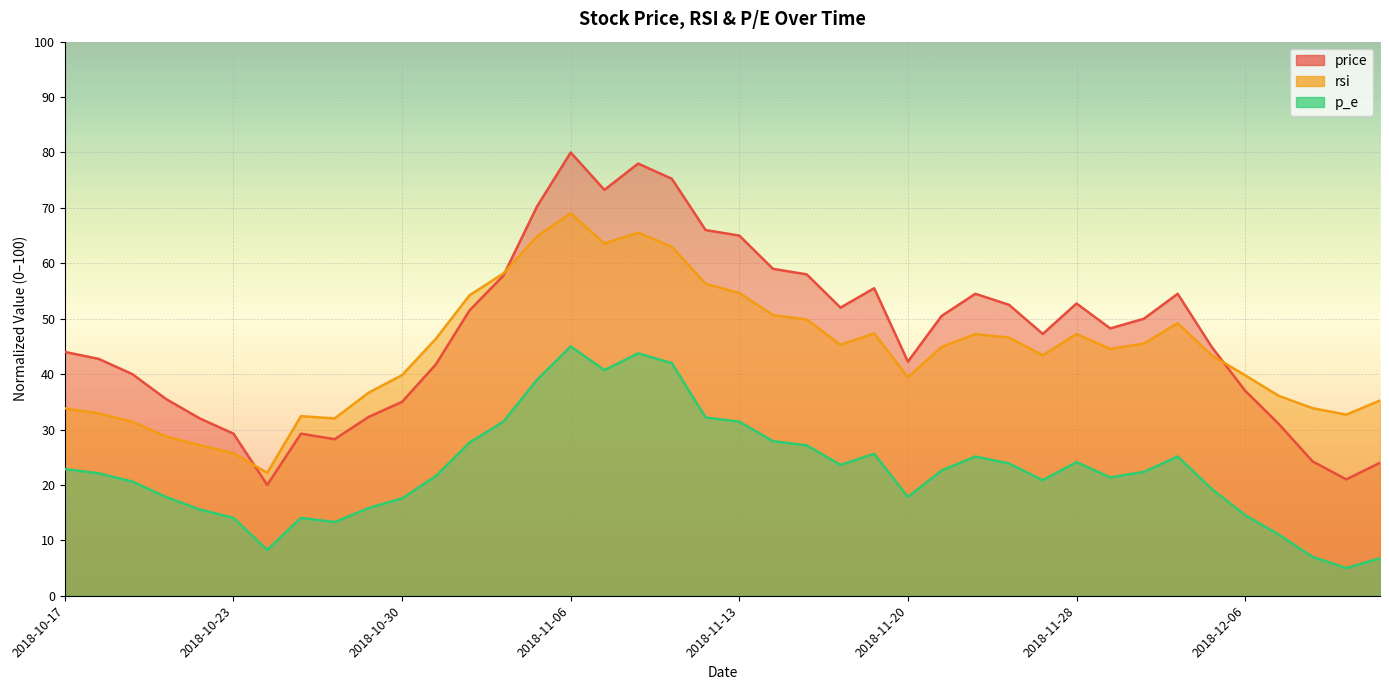

Reading right to left, extract all data points from this chart.

price: 24.0	21.0	24.3	31.0	37.0	45.0	54.5	50.0	48.3	52.8	47.3	52.5	54.5	50.5	42.2	55.5	52.0	58.0	59.0	65.0	66.0	75.2	78.0	73.3	80.0	70.2	57.8	51.5	41.8	35.0	32.3	28.3	29.3	20.0	29.3	32.0	35.5	40.0	42.7	44.0
rsi: 35.2	32.7	33.9	36.1	39.8	43.4	49.2	45.5	44.5	47.2	43.4	46.6	47.2	44.9	39.5	47.4	45.3	49.9	50.6	54.6	56.3	63.0	65.5	63.6	69.0	64.8	58.2	54.2	46.4	39.8	36.6	32.0	32.4	22.2	25.7	27.2	28.8	31.4	32.9	33.8
p_e: 6.8	5.0	7.0	11.0	14.6	19.3	25.1	22.4	21.4	24.1	20.8	23.9	25.1	22.6	17.8	25.6	23.6	27.1	27.9	31.4	32.2	42.0	43.7	40.7	45.0	39.0	31.4	27.6	21.6	17.6	15.8	13.3	14.1	8.3	14.1	15.6	17.8	20.6	22.1	22.9